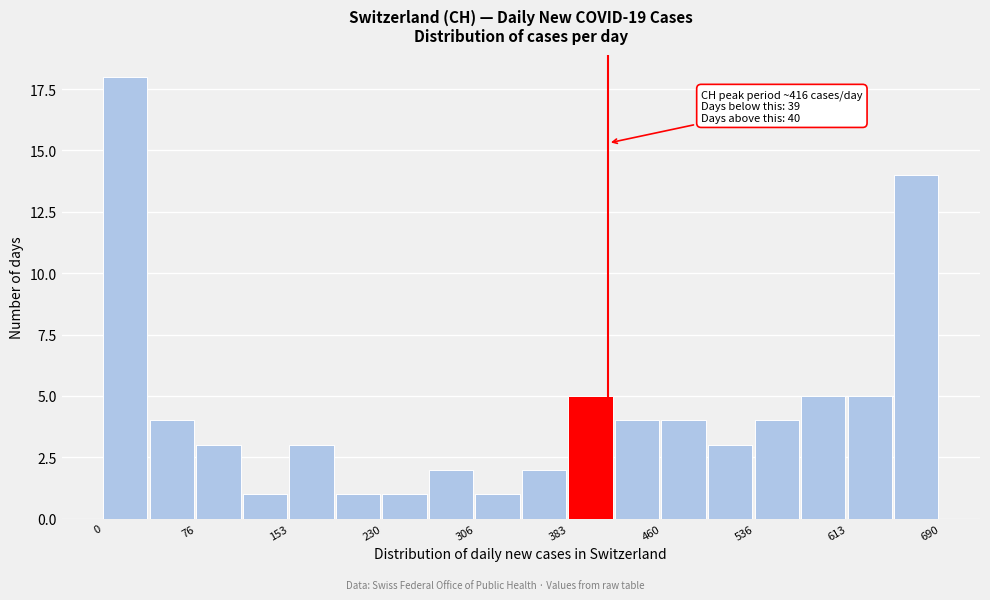

Read against the x-axis, roughly where is the centre of the tallest bar?

20